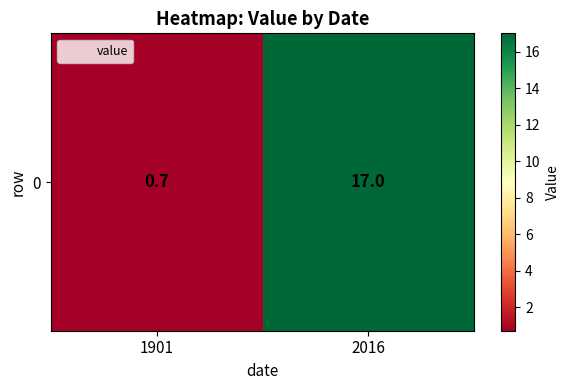

What is the average value?

8.8